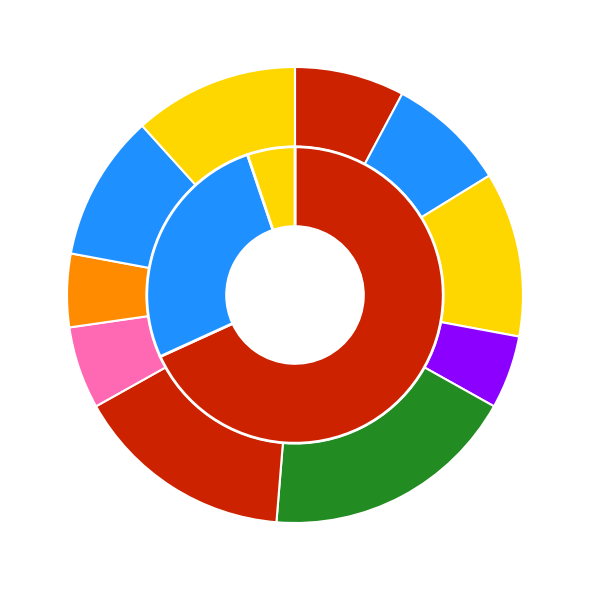

Combined, do Bronzer and Blush account for over 50%?

No